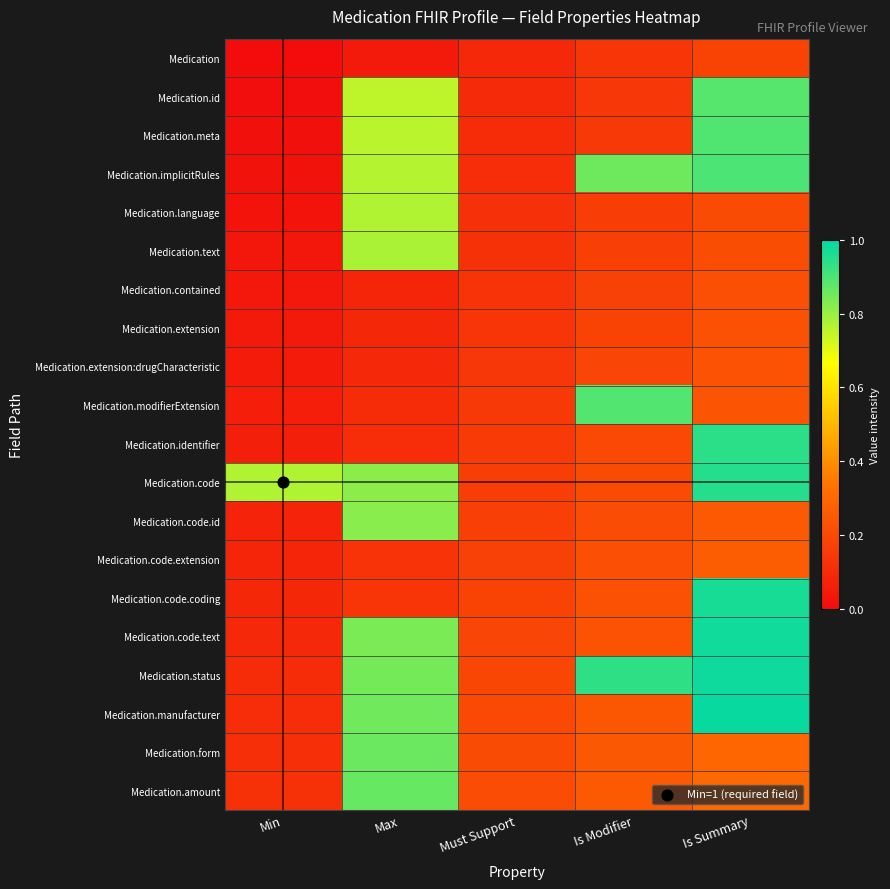

Reading left to right, extract all data points from this chart.

Medication: Min=0.0	Max=0.0	Must Support=0.1	Is Modifier=0.1	Is Summary=0.2
Medication.id: Min=0.0	Max=0.8	Must Support=0.1	Is Modifier=0.1	Is Summary=0.9
Medication.meta: Min=0.0	Max=0.8	Must Support=0.1	Is Modifier=0.1	Is Summary=0.9
Medication.implicitRules: Min=0.0	Max=0.8	Must Support=0.1	Is Modifier=0.9	Is Summary=0.9
Medication.language: Min=0.0	Max=0.8	Must Support=0.1	Is Modifier=0.2	Is Summary=0.2
Medication.text: Min=0.0	Max=0.8	Must Support=0.1	Is Modifier=0.2	Is Summary=0.2
Medication.contained: Min=0.0	Max=0.1	Must Support=0.1	Is Modifier=0.2	Is Summary=0.2
Medication.extension: Min=0.0	Max=0.1	Must Support=0.1	Is Modifier=0.2	Is Summary=0.2
Medication.extension:drugCharacteristic: Min=0.1	Max=0.1	Must Support=0.1	Is Modifier=0.2	Is Summary=0.2
Medication.modifierExtension: Min=0.1	Max=0.1	Must Support=0.1	Is Modifier=0.9	Is Summary=0.2
Medication.identifier: Min=0.1	Max=0.1	Must Support=0.2	Is Modifier=0.2	Is Summary=0.9
Medication.code: Min=0.8	Max=0.8	Must Support=0.2	Is Modifier=0.2	Is Summary=0.9
Medication.code.id: Min=0.1	Max=0.8	Must Support=0.2	Is Modifier=0.2	Is Summary=0.3
Medication.code.extension: Min=0.1	Max=0.1	Must Support=0.2	Is Modifier=0.2	Is Summary=0.3
Medication.code.coding: Min=0.1	Max=0.1	Must Support=0.2	Is Modifier=0.2	Is Summary=1.0
Medication.code.text: Min=0.1	Max=0.8	Must Support=0.2	Is Modifier=0.2	Is Summary=1.0
Medication.status: Min=0.1	Max=0.8	Must Support=0.2	Is Modifier=0.9	Is Summary=1.0
Medication.manufacturer: Min=0.1	Max=0.9	Must Support=0.2	Is Modifier=0.2	Is Summary=1.0
Medication.form: Min=0.1	Max=0.9	Must Support=0.2	Is Modifier=0.2	Is Summary=0.3
Medication.amount: Min=0.1	Max=0.9	Must Support=0.2	Is Modifier=0.3	Is Summary=0.3